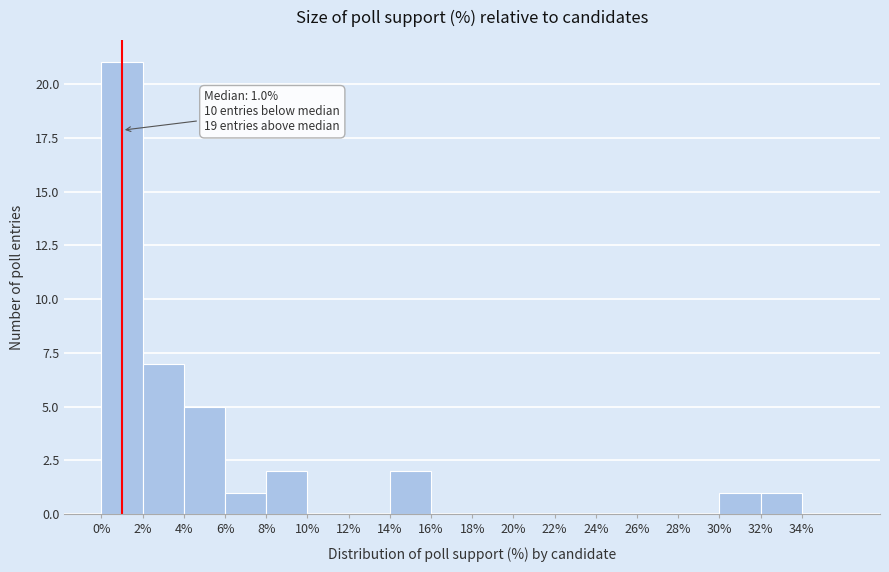

Which range on the x-axis has the tallest bar?

0 to 2